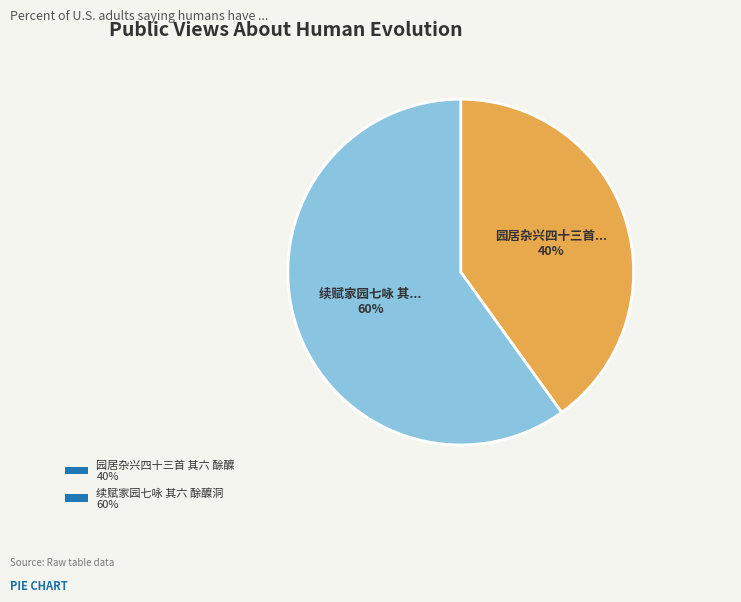

The 续赋家园七咏 其六 酴醾洞 slice represents 60% of the pie. True or false?

True